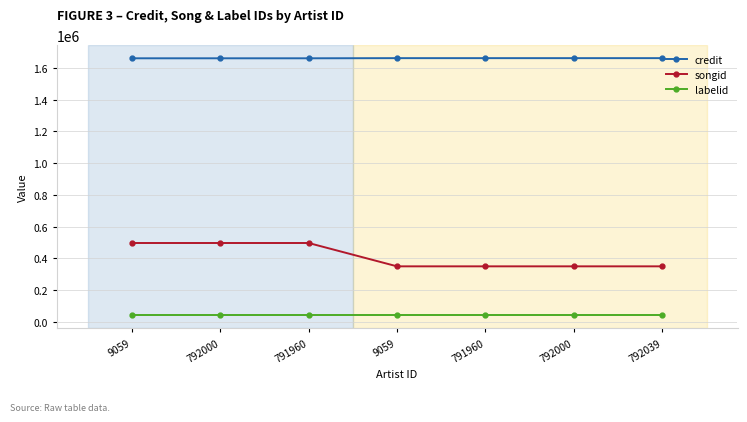

What are all the series names shown in the legend?

credit, songid, labelid